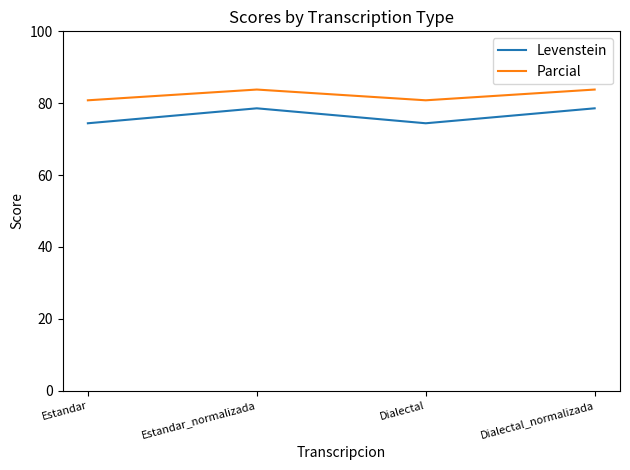

What is the maximum value for Levenstein?

78.6